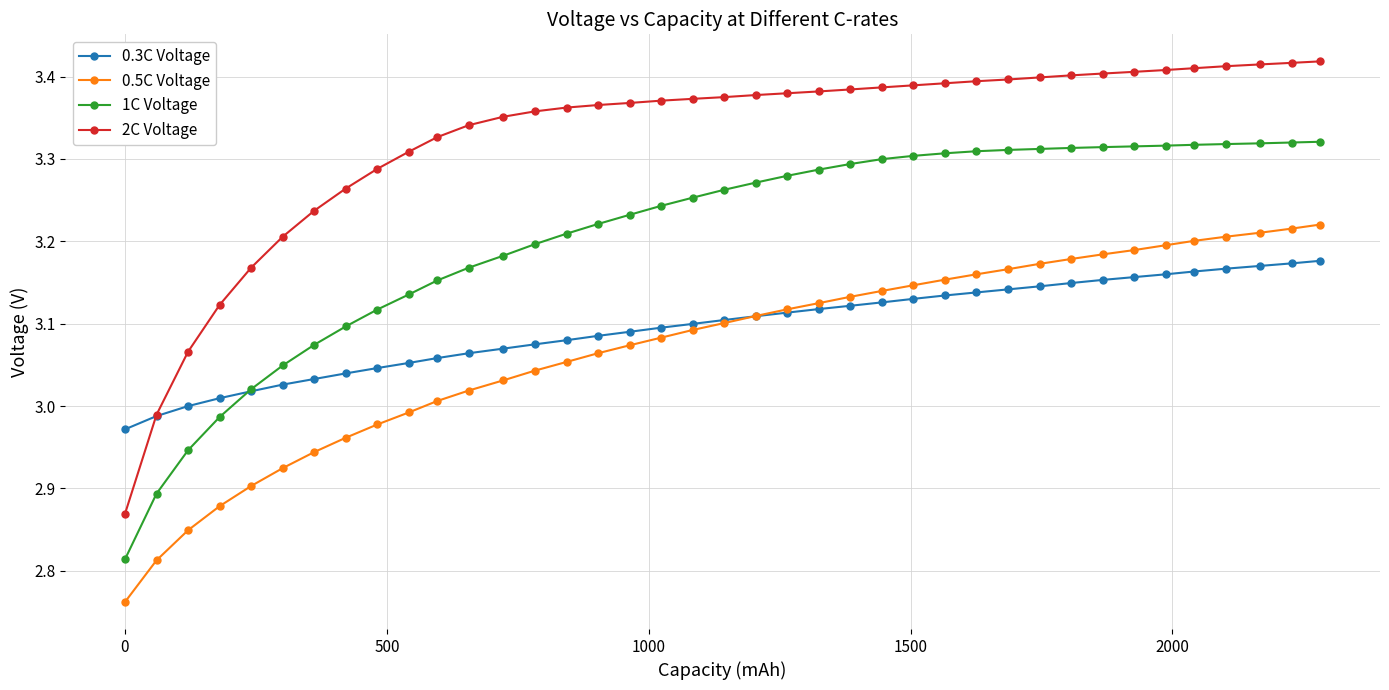

Which series has the largest total across all categories?

2C Voltage